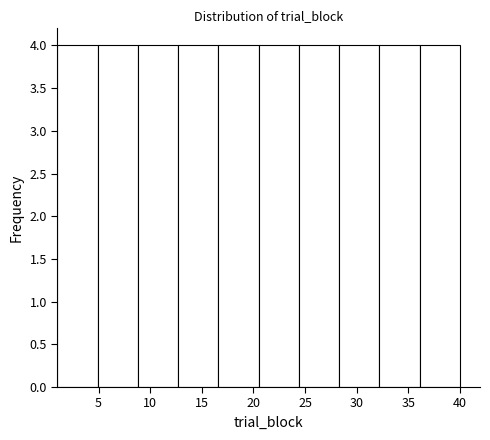

Reading left to right, transcribe this chart: for each bar, give the range it covers on the x-axis and its height. Neither the bar edges nor the heights are printed on the chart, so give them approximately, as read against the axes.

1.0 to 4.9: 4
4.9 to 8.8: 4
8.8 to 12.7: 4
12.7 to 16.6: 4
16.6 to 20.5: 4
20.5 to 24.4: 4
24.4 to 28.3: 4
28.3 to 32.2: 4
32.2 to 36.1: 4
36.1 to 40.0: 4